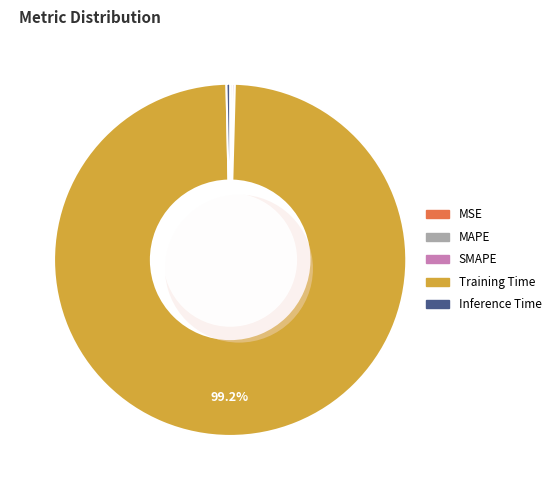

Do MAPE and SMAPE together represent more than half of the pie?

No